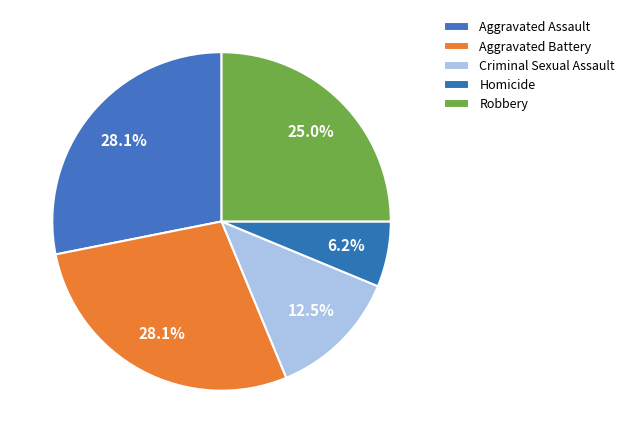

To the nearest percent, what is the combined percentage of Aggravated Assault and Robbery?

53%